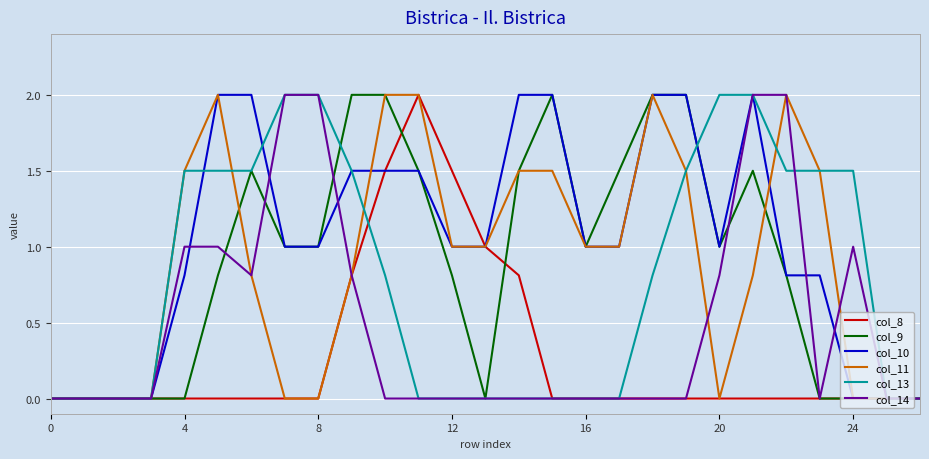

Which series has the largest total across all categories?

col_10